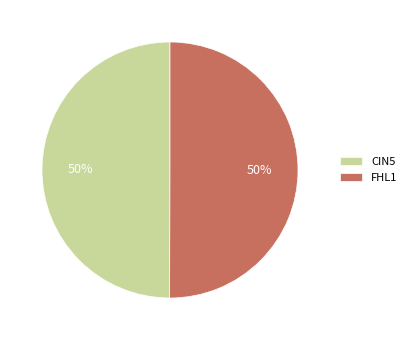

The CIN5 slice represents 50% of the pie. True or false?

True